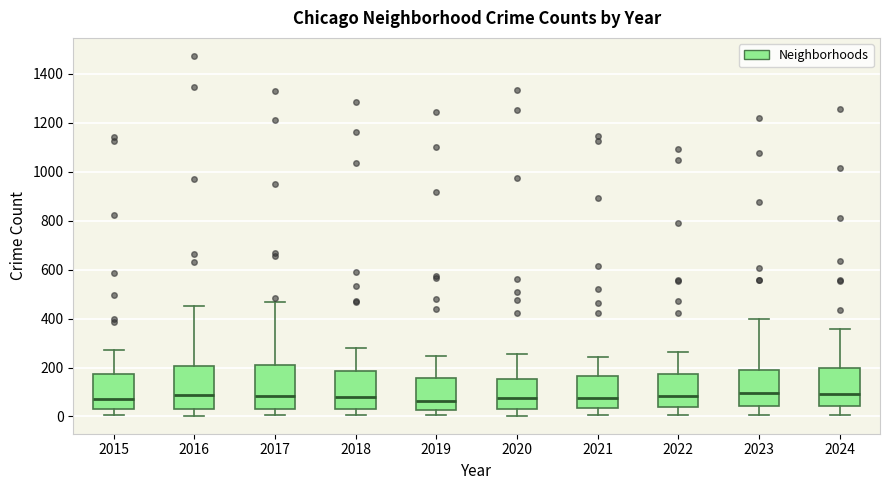

Where does the lower whisker of the box at x = 2017 end on the y-axis? The values are not printed on the chart, so give them approximately, as read against the axis.

0